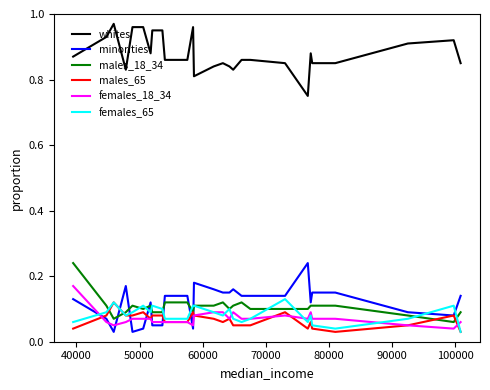

True or false: females_18_34 and whites cross at least once.

False